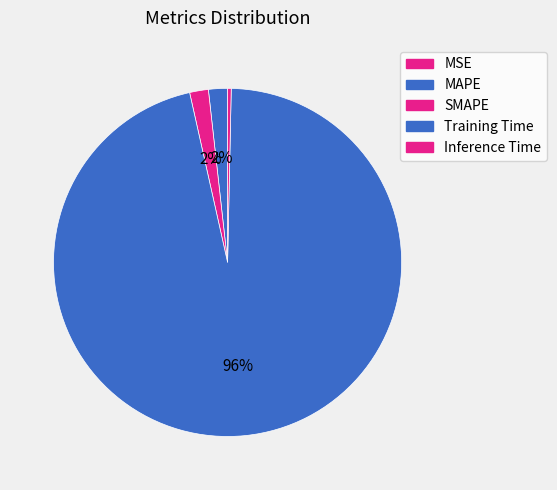

How many slices are in this pie chart?

5